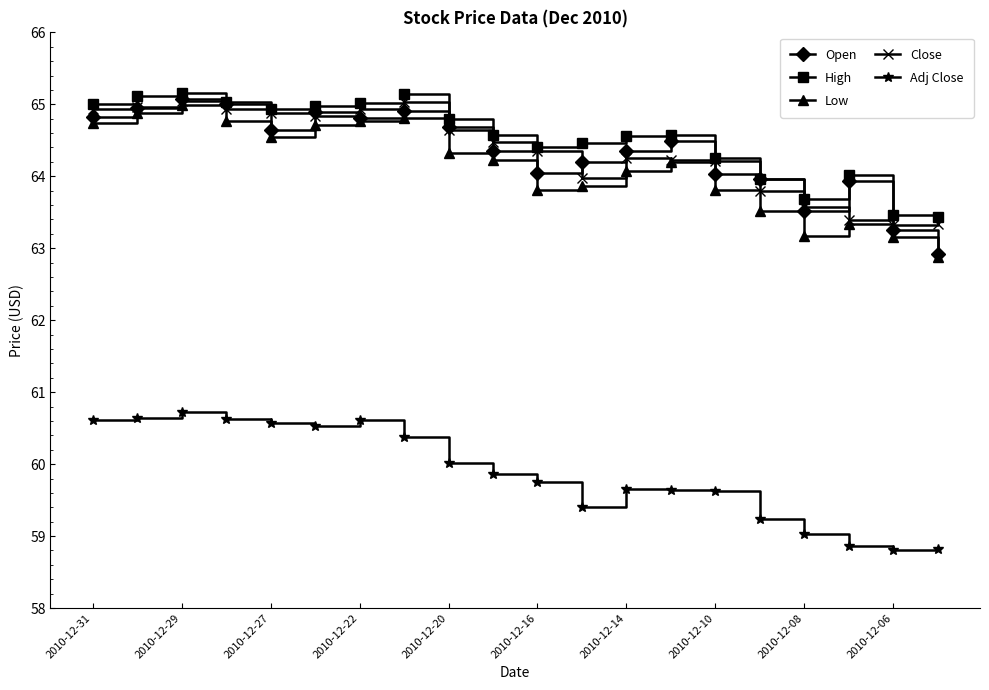

At how many categories does at least one series exceed 58?

20